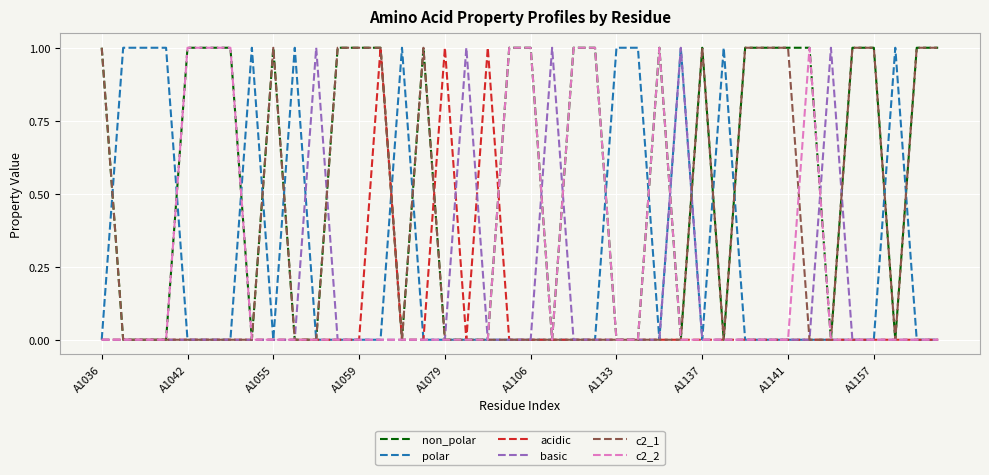

Does the chart have visible grid lines?

Yes